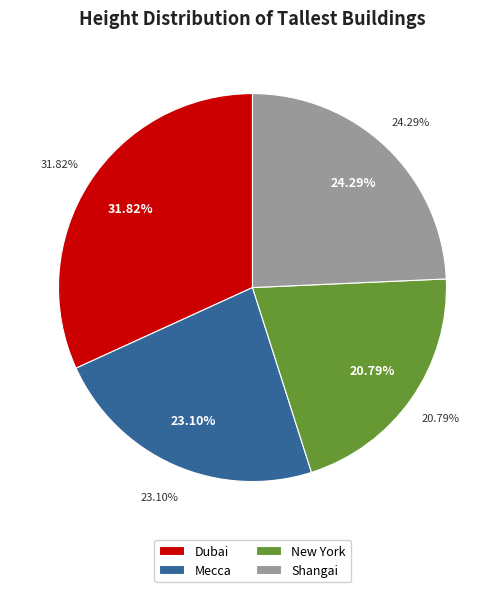

How many segments does this pie chart have?

4